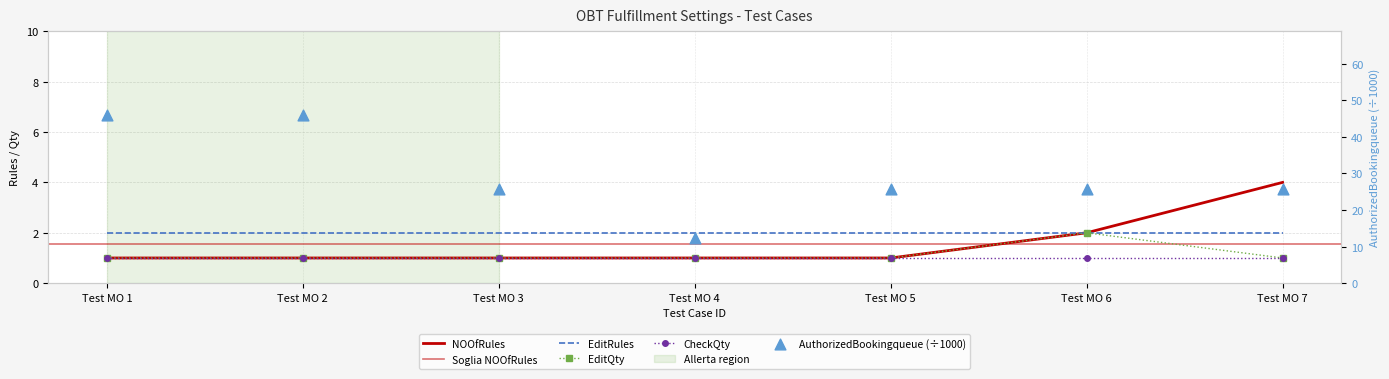

Which series reaches the maximum Y coordinate?

AuthorizedBookingqueue